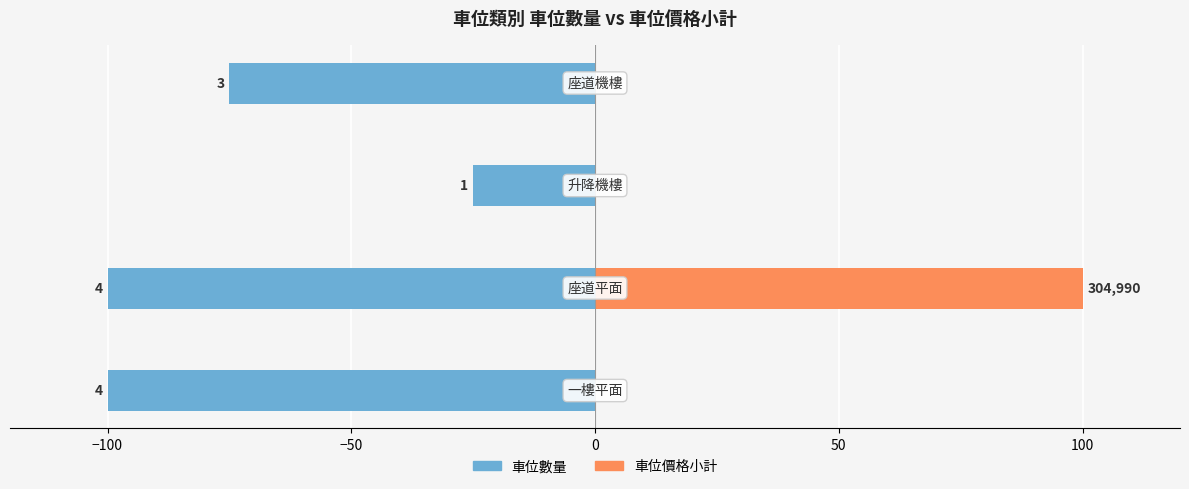

Which series changed the most between −150 and −50?

車位數量